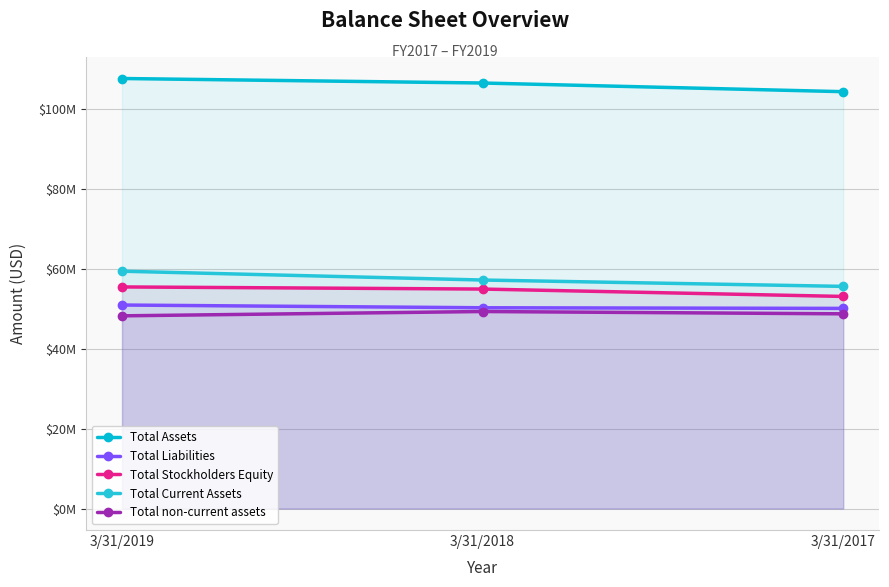

How many values in the Total Assets series are below 106447000?

1